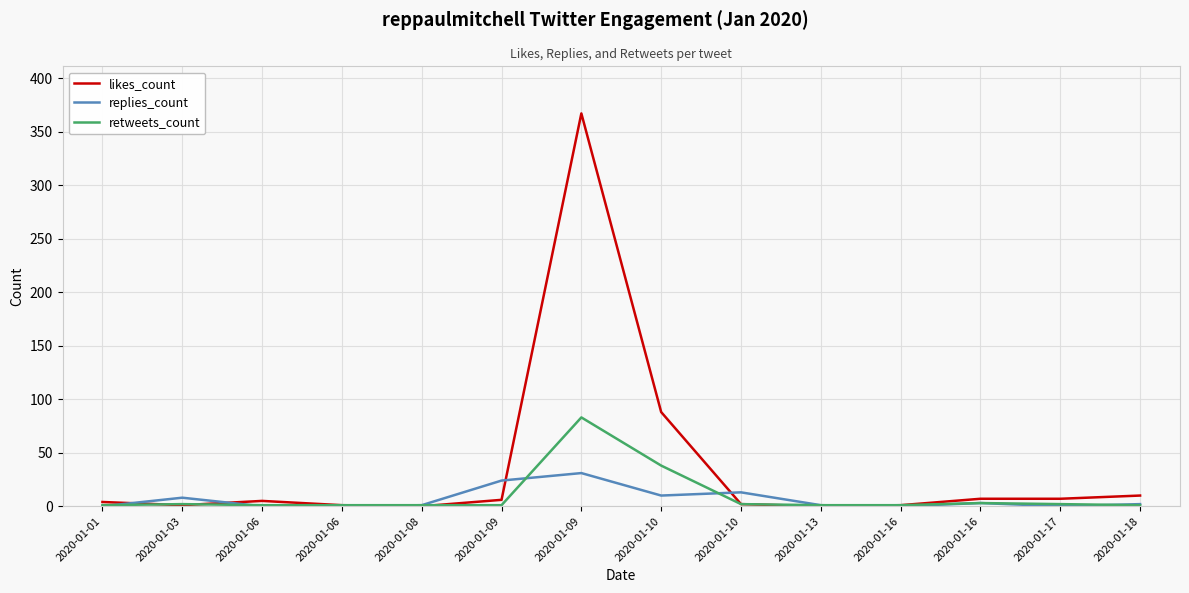

What is the highest value of the replies_count series?

31